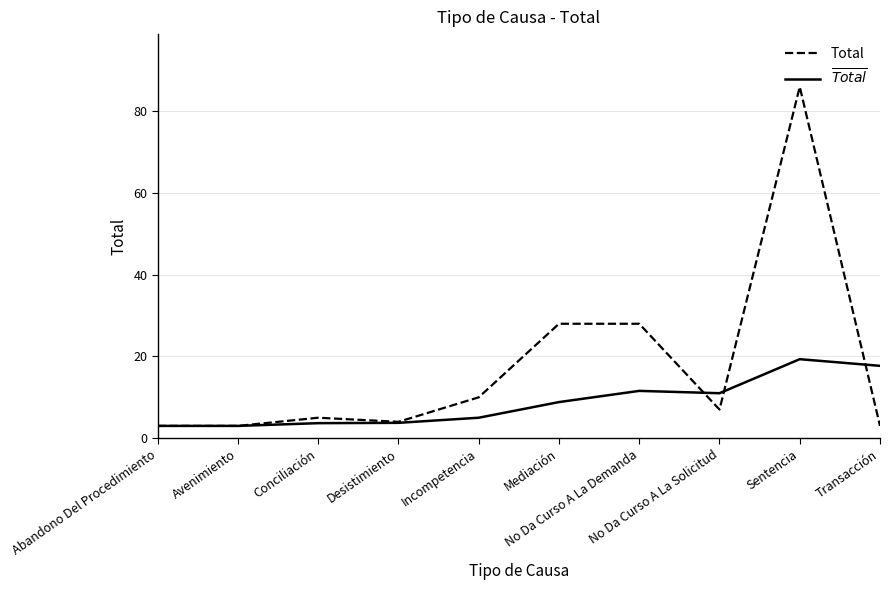

Which series has the largest total across all categories?

Total